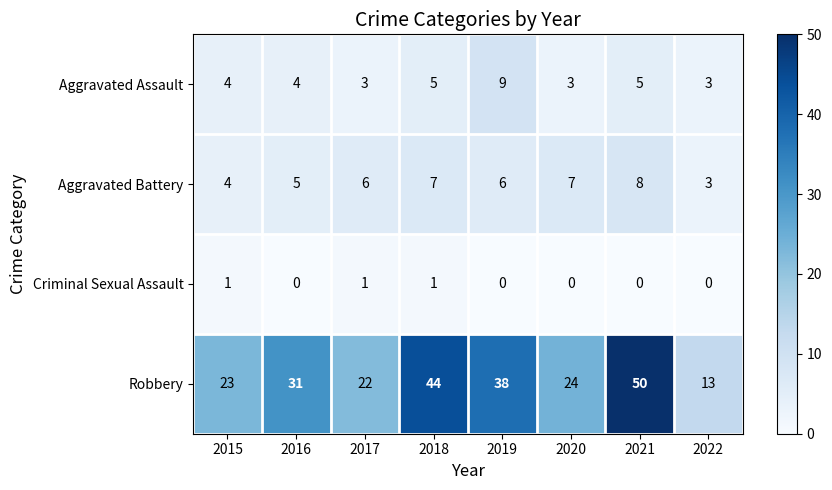

How many Aggravated Battery values are between 5 and 7?

5